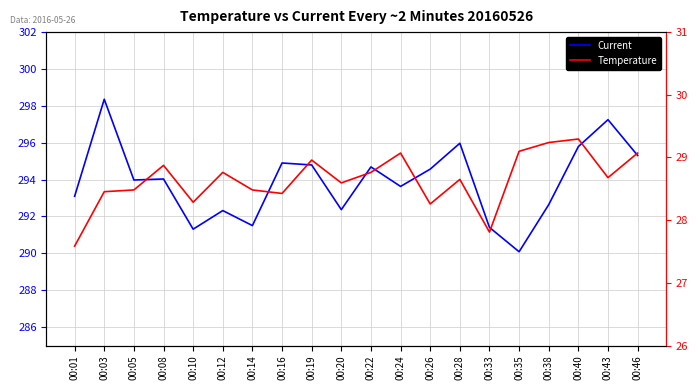

True or false: Current has more than 0 points higher than both neighbors.

True